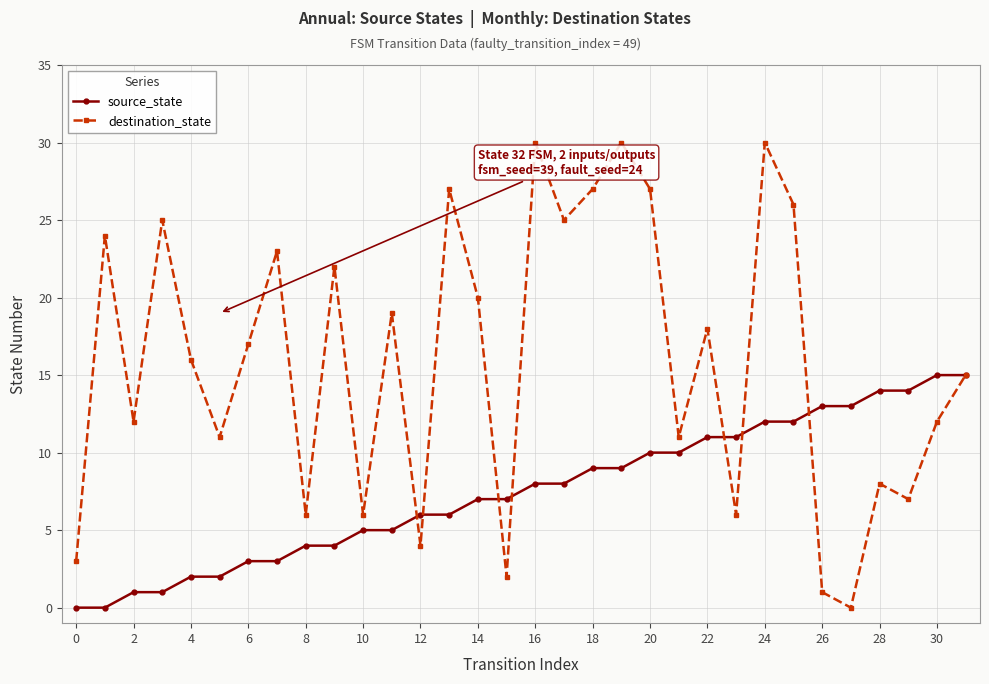

Which series has the largest range (max minus min)?

destination_state